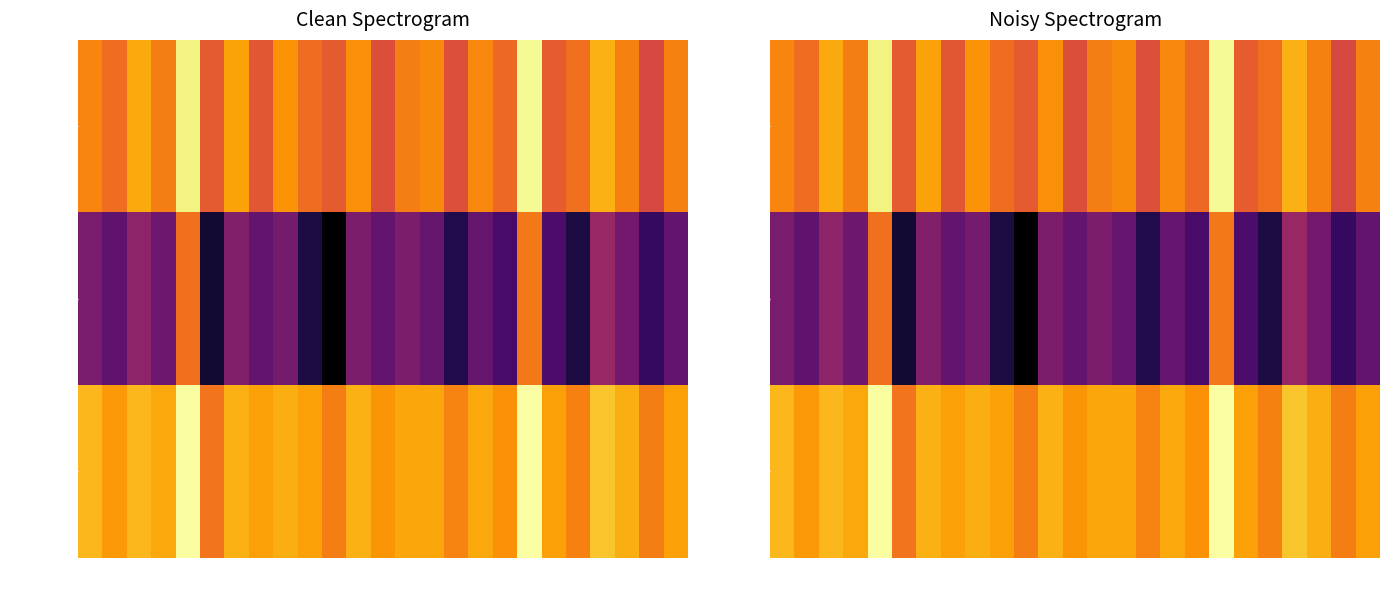

Which series has the largest range (max minus min)?

kappa